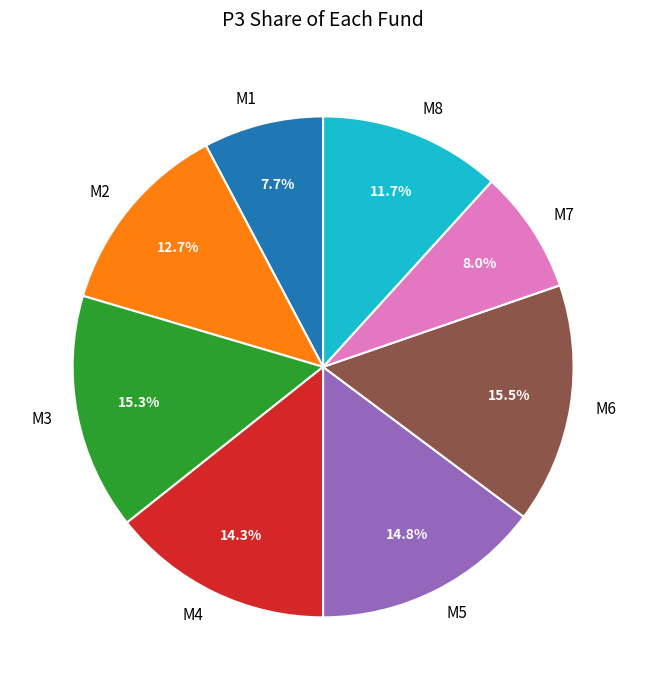

What is the ratio of the value at M4 to the value at M2?

1.1